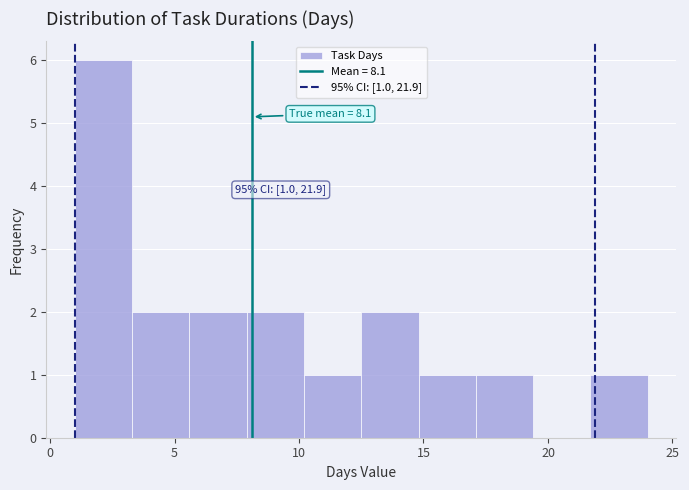

Over which range of the x-axis is the bar tallest?

1.0 to 3.3